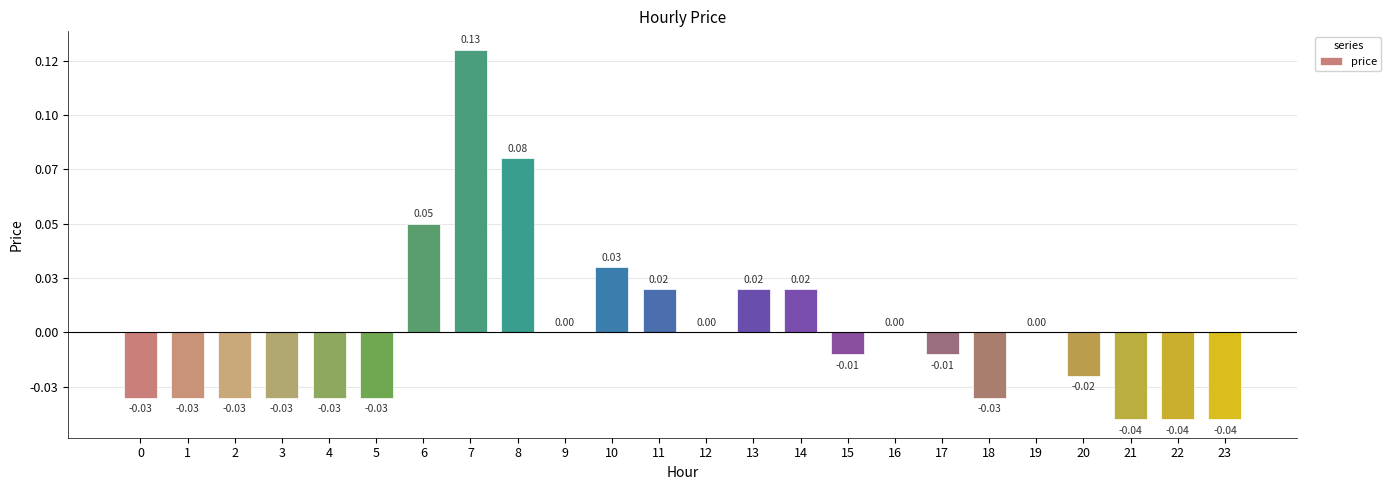

Are the bars horizontal?

No